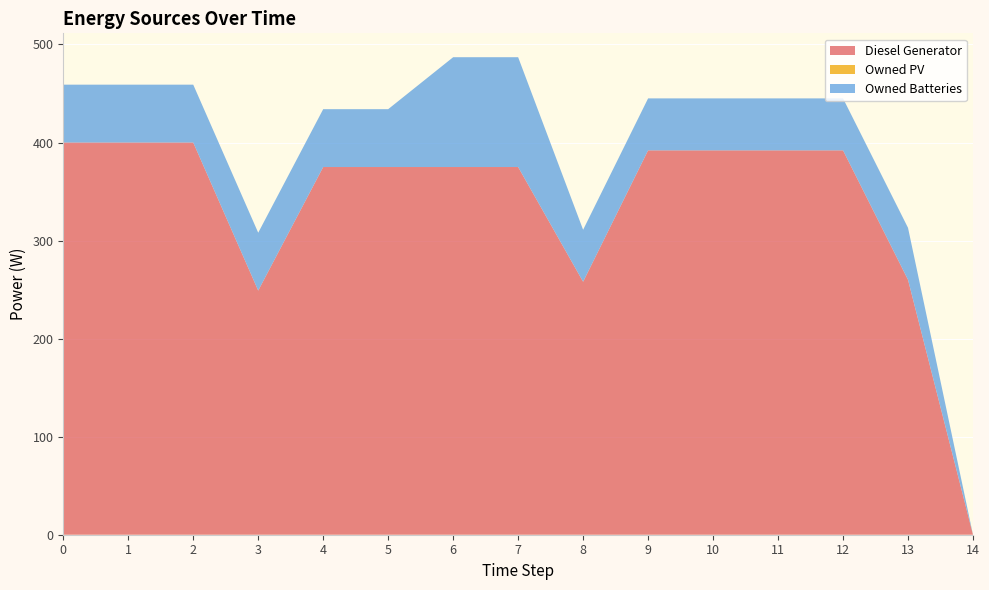

Reading left to right, transcribe all the data shown in this chart.

Diesel Generator: 400.0	400.0	400.0	249.0	375.0	375.0	375.0	375.0	258.0	392.0	392.0	392.0	392.0	260.0	0.0
Owned PV: 0.0	0.0	0.0	0.0	0.0	0.0	0.0	0.0	0.0	0.0	0.0	0.0	0.0	0.0	0.0
Owned Batteries: 59.0	59.0	59.0	59.0	59.0	59.0	112.0	112.0	53.0	53.0	53.0	53.0	53.0	53.0	0.0